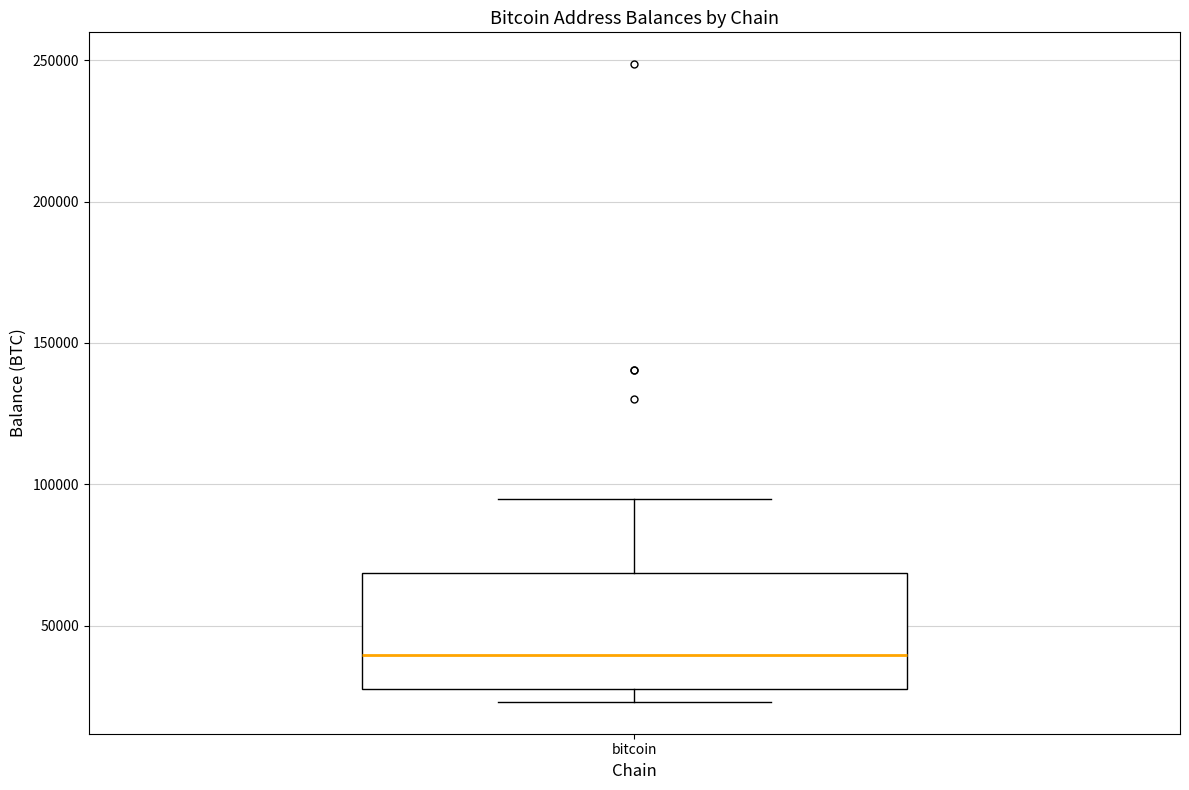

Read this box plot against the y-axis: the position of the median line, the range covered by the box, and the ends of both whiskers. The values are not printed on the chart, so give them approximately, as read against the axis.

median 40000, box 30000 to 70000, whiskers 25000 to 95000